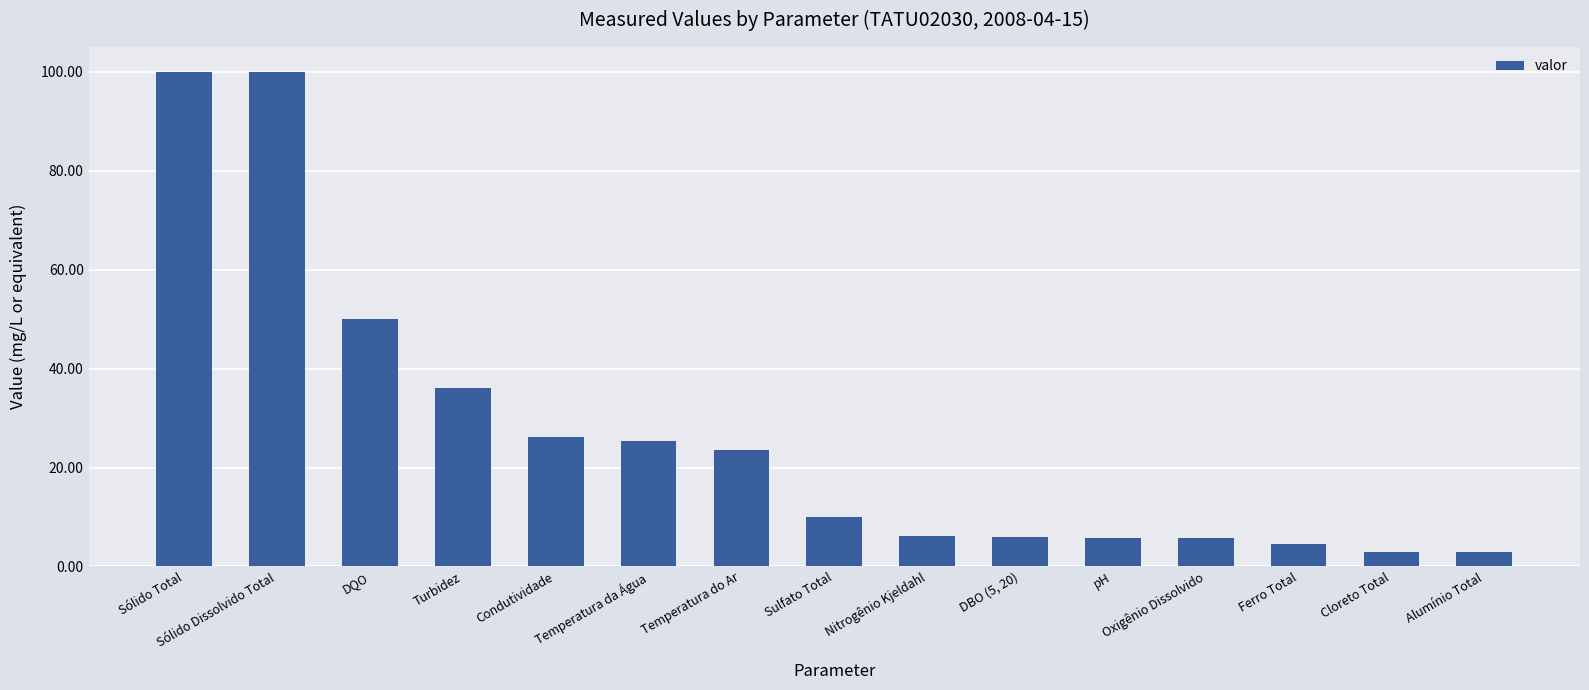

Is it true that the value at Nitrogênio Kjeldahl is 9.8?

False